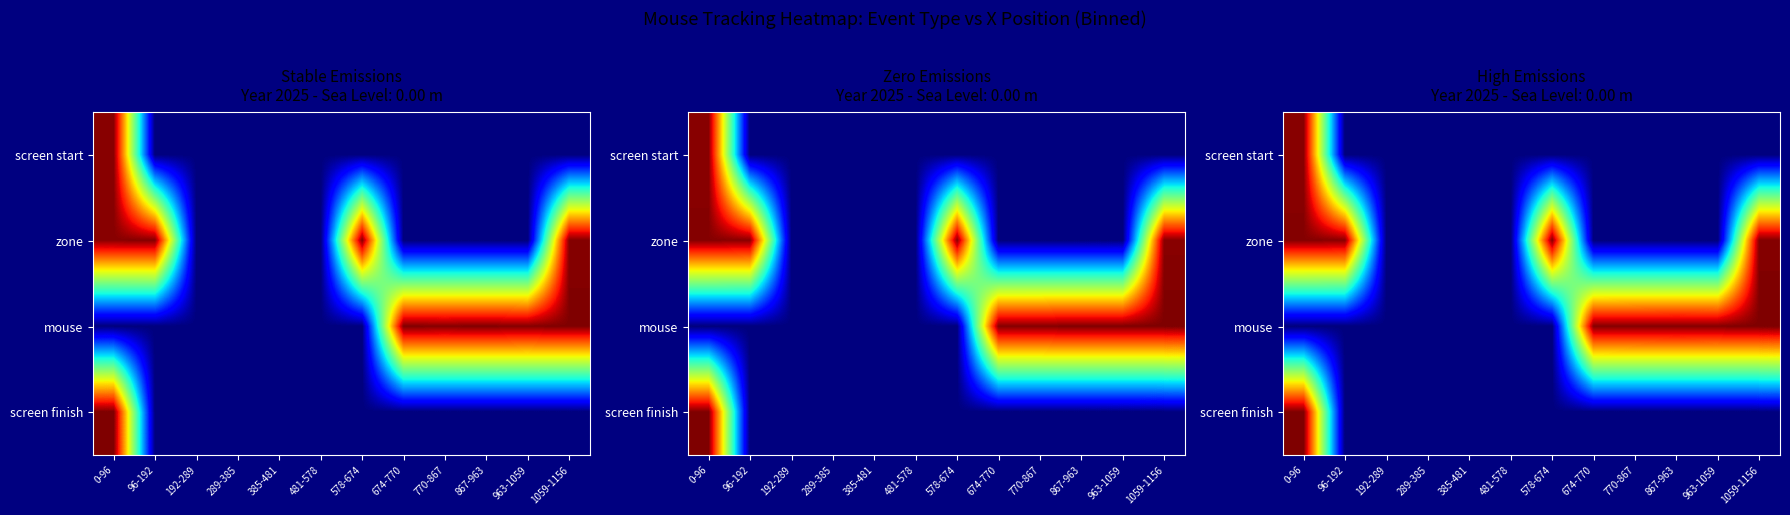

Reading left to right, extract all data points from this chart.

row_0: 0-96=91503.5	96-192=0.0	192-289=0.0	289-385=0.0	385-481=0.0	481-578=0.0	578-674=0.0	674-770=0.0	770-867=0.0	867-963=0.0	963-1059=0.0	1059-1156=0.0
row_1: 0-96=91964.0	96-192=91629.2	192-289=0.0	289-385=0.0	385-481=0.0	481-578=0.0	578-674=91950.8	674-770=0.0	770-867=0.0	867-963=0.0	963-1059=0.0	1059-1156=91978.5
row_2: 0-96=0.0	96-192=0.0	192-289=0.0	289-385=0.0	385-481=0.0	481-578=0.0	578-674=0.0	674-770=91973.0	770-867=92070.6	867-963=92138.5	963-1059=92079.3	1059-1156=92539.2
row_3: 0-96=92325.7	96-192=0.0	192-289=0.0	289-385=0.0	385-481=0.0	481-578=0.0	578-674=0.0	674-770=0.0	770-867=0.0	867-963=0.0	963-1059=0.0	1059-1156=0.0